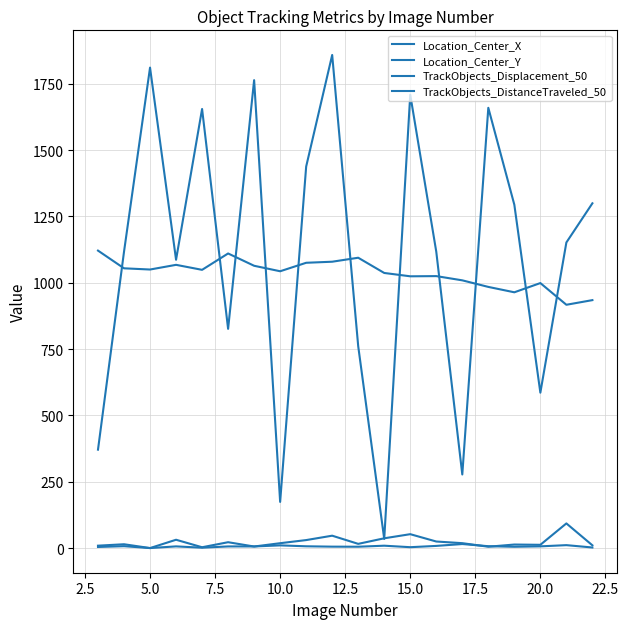

Is this an area chart (filled region under the line)?

No